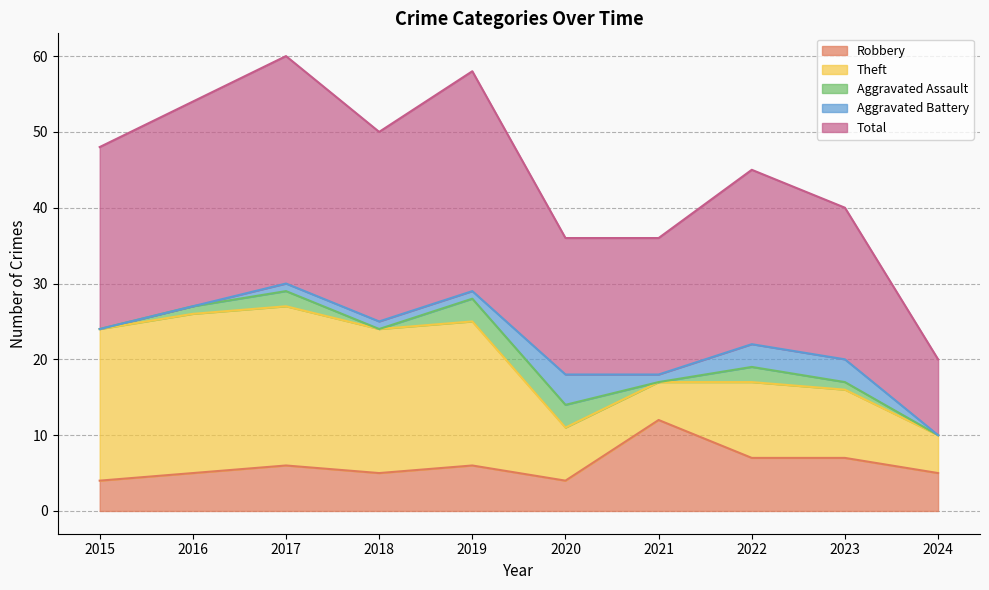

Reading right to left, what are all the values shown in this chart?

Robbery: 2024=5	2023=7	2022=7	2021=12	2020=4	2019=6	2018=5	2017=6	2016=5	2015=4
Theft: 2024=5	2023=9	2022=10	2021=5	2020=7	2019=19	2018=19	2017=21	2016=21	2015=20
Aggravated Assault: 2024=0	2023=1	2022=2	2021=0	2020=3	2019=3	2018=0	2017=2	2016=1	2015=0
Aggravated Battery: 2024=0	2023=3	2022=3	2021=1	2020=4	2019=1	2018=1	2017=1	2016=0	2015=0
Total: 2024=10	2023=20	2022=23	2021=18	2020=18	2019=29	2018=25	2017=30	2016=27	2015=24